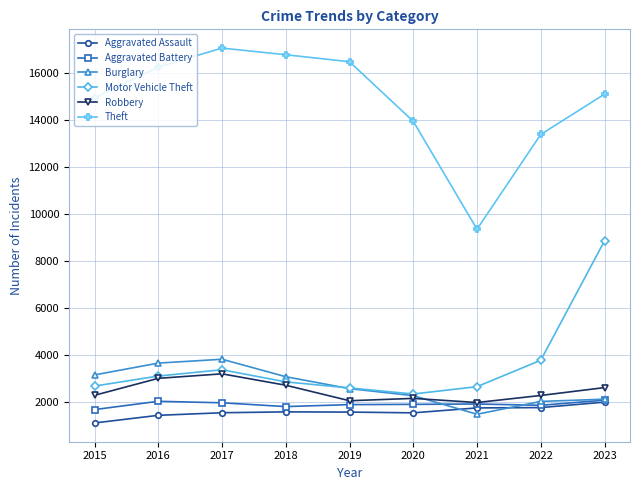

At how many categories does at least one series exceed 10643?

8